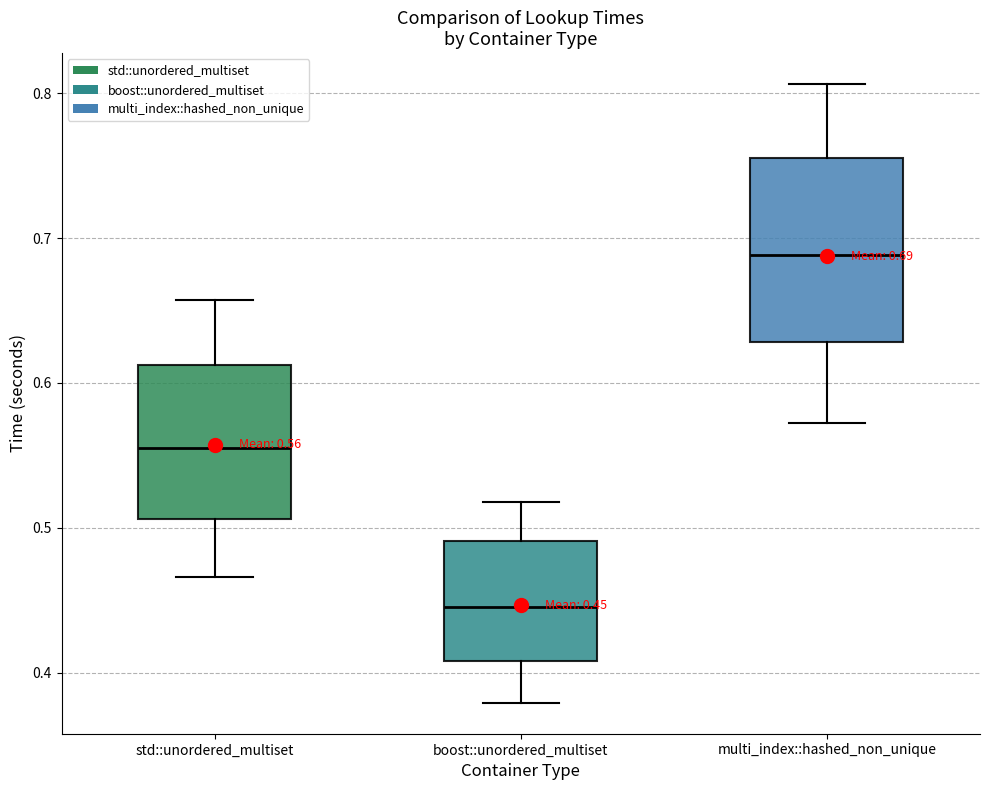

Comparing the boxes themselves (not the whiskers), which one is the tallest?

multi_index::hashed_non_unique